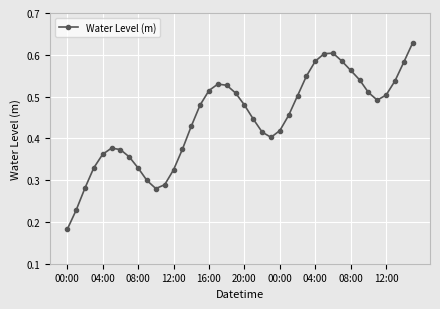

How many points are lower than both their immediate neighbors (excluding endpoints)?

3